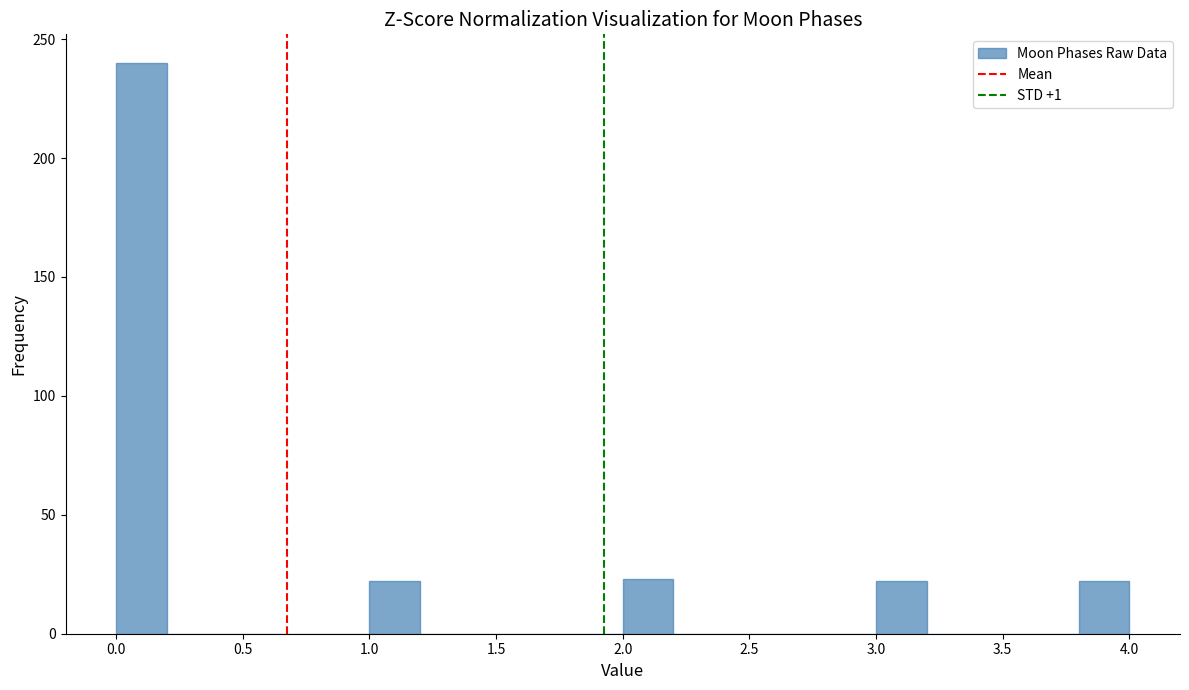

Reading left to right, transcribe this chart: for each bar, give the range it covers on the x-axis and its height. The values are not printed on the chart, so give them approximately, as read against the axis.

0.0 to 0.2: 240
0.2 to 0.4: 0
0.4 to 0.6: 0
0.6 to 0.8: 0
0.8 to 1.0: 0
1.0 to 1.2: 20
1.2 to 1.4: 0
1.4 to 1.6: 0
1.6 to 1.8: 0
1.8 to 2.0: 0
2.0 to 2.2: 25
2.2 to 2.4: 0
2.4 to 2.6: 0
2.6 to 2.8: 0
2.8 to 3.0: 0
3.0 to 3.2: 20
3.2 to 3.4: 0
3.4 to 3.6: 0
3.6 to 3.8: 0
3.8 to 4.0: 20